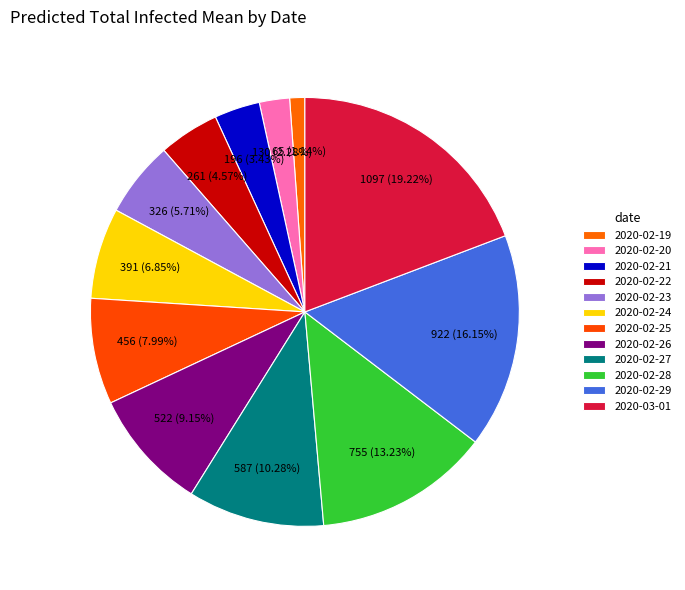

How many slices are in this pie chart?

12